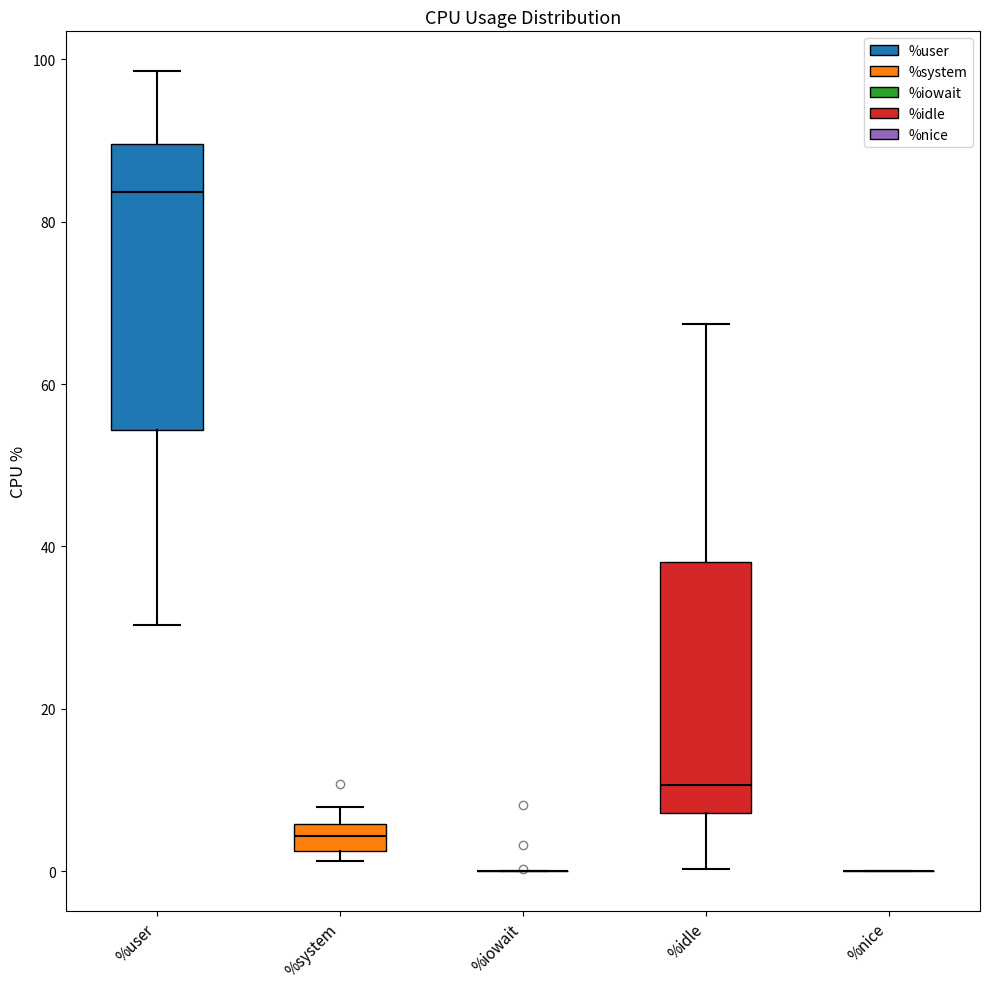

Comparing the boxes themselves (not the whiskers), which one is the tallest?

%user